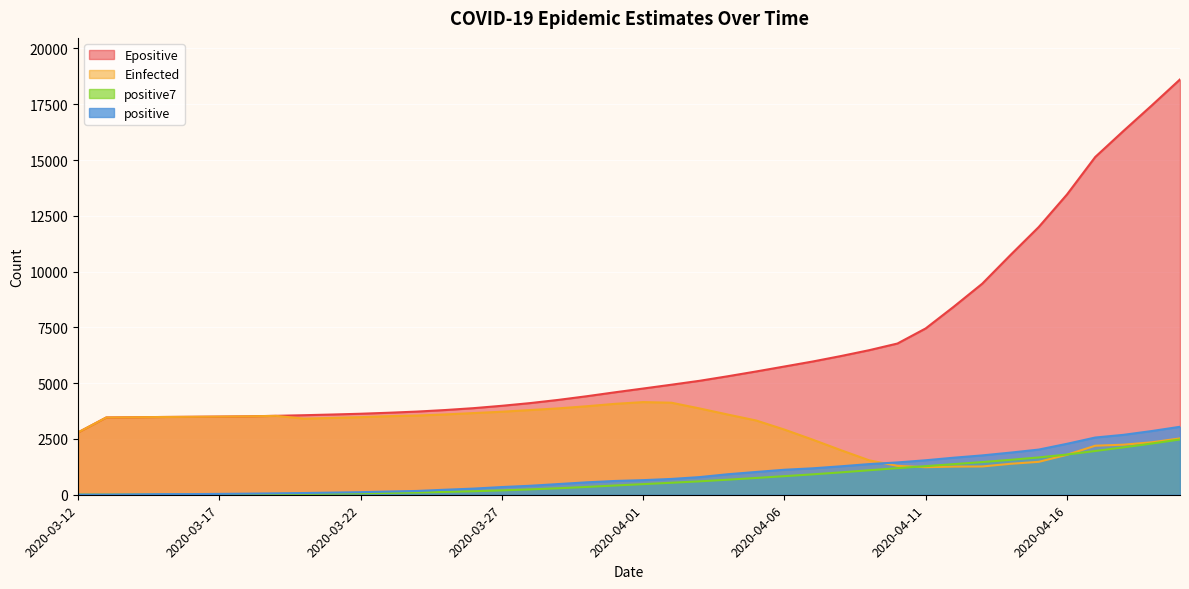

Reading left to right, transcribe all the data shown in this chart.

positive: 2020-03-12=6.0	2020-03-13=7.0	2020-03-14=17.0	2020-03-15=28.0	2020-03-16=29.0	2020-03-17=38.0	2020-03-18=49.0	2020-03-19=63.0	2020-03-20=77.0	2020-03-21=96.0	2020-03-22=115.0	2020-03-23=143.0	2020-03-24=170.0	2020-03-25=225.0	2020-03-26=275.0	2020-03-27=345.0	2020-03-28=402.0	2020-03-29=479.0	2020-03-30=556.0	2020-03-31=617.0	2020-04-01=654.0	2020-04-02=708.0	2020-04-03=791.0	2020-04-04=919.0	2020-04-05=1021.0	2020-04-06=1120.0	2020-04-07=1184.0	2020-04-08=1275.0	2020-04-09=1374.0	2020-04-10=1448.0	2020-04-11=1545.0	2020-04-12=1661.0	2020-04-13=1763.0	2020-04-14=1888.0	2020-04-15=2024.0	2020-04-16=2283.0	2020-04-17=2564.0	2020-04-18=2685.0	2020-04-19=2855.0	2020-04-20=3046.0
positive7: 2020-03-12=6.0	2020-03-13=6.5	2020-03-14=10.0	2020-03-15=14.5	2020-03-16=17.4	2020-03-17=20.8	2020-03-18=24.9	2020-03-19=33.0	2020-03-20=43.0	2020-03-21=54.3	2020-03-22=66.7	2020-03-23=83.0	2020-03-24=101.9	2020-03-25=127.0	2020-03-26=157.3	2020-03-27=195.6	2020-03-28=239.3	2020-03-29=291.3	2020-03-30=350.3	2020-03-31=414.1	2020-04-01=475.4	2020-04-02=537.3	2020-04-03=601.0	2020-04-04=674.9	2020-04-05=752.3	2020-04-06=832.9	2020-04-07=913.9	2020-04-08=1002.6	2020-04-09=1097.7	2020-04-10=1191.6	2020-04-11=1281.0	2020-04-12=1372.4	2020-04-13=1464.3	2020-04-14=1564.9	2020-04-15=1671.9	2020-04-16=1801.7	2020-04-17=1961.1	2020-04-18=2124.0	2020-04-19=2294.6	2020-04-20=2477.9
Einfected: 2020-03-12=2791.2	2020-03-13=3462.2	2020-03-14=3471.9	2020-03-15=3484.4	2020-03-16=3492.4	2020-03-17=3501.8	2020-03-18=3512.8	2020-03-19=3535.2	2020-03-20=3412.1	2020-03-21=3443.0	2020-03-22=3477.0	2020-03-23=3521.7	2020-03-24=3548.3	2020-03-25=3599.4	2020-03-26=3660.4	2020-03-27=3720.4	2020-03-28=3795.2	2020-03-29=3871.3	2020-03-30=3965.8	2020-03-31=4073.4	2020-04-01=4152.0	2020-04-02=4124.7	2020-04-03=3867.1	2020-04-04=3593.3	2020-04-05=3327.8	2020-04-06=2920.0	2020-04-07=2469.4	2020-04-08=1997.0	2020-04-09=1542.5	2020-04-10=1295.1	2020-04-11=1233.8	2020-04-12=1261.1	2020-04-13=1266.8	2020-04-14=1386.8	2020-04-15=1475.2	2020-04-16=1790.0	2020-04-17=2197.3	2020-04-18=2244.1	2020-04-19=2350.0	2020-04-20=2524.8
Epositive: 2020-03-12=2792.2	2020-03-13=3463.2	2020-03-14=3472.9	2020-03-15=3485.4	2020-03-16=3493.4	2020-03-17=3502.9	2020-03-18=3514.1	2020-03-19=3536.6	2020-03-20=3564.3	2020-03-21=3595.6	2020-03-22=3630.0	2020-03-23=3675.0	2020-03-24=3727.2	2020-03-25=3796.8	2020-03-26=3880.6	2020-03-27=3986.5	2020-03-28=4107.4	2020-03-29=4251.2	2020-03-30=4414.3	2020-03-31=4590.8	2020-04-01=4760.2	2020-04-02=4931.1	2020-04-03=5107.1	2020-04-04=5311.2	2020-04-05=5525.0	2020-04-06=5747.5	2020-04-07=5971.1	2020-04-08=6216.0	2020-04-09=6478.7	2020-04-10=6777.3	2020-04-11=7454.4	2020-04-12=8434.8	2020-04-13=9457.6	2020-04-14=10743.9	2020-04-15=11998.2	2020-04-16=13457.4	2020-04-17=15137.3	2020-04-18=16306.0	2020-04-19=17447.2	2020-04-20=18613.5